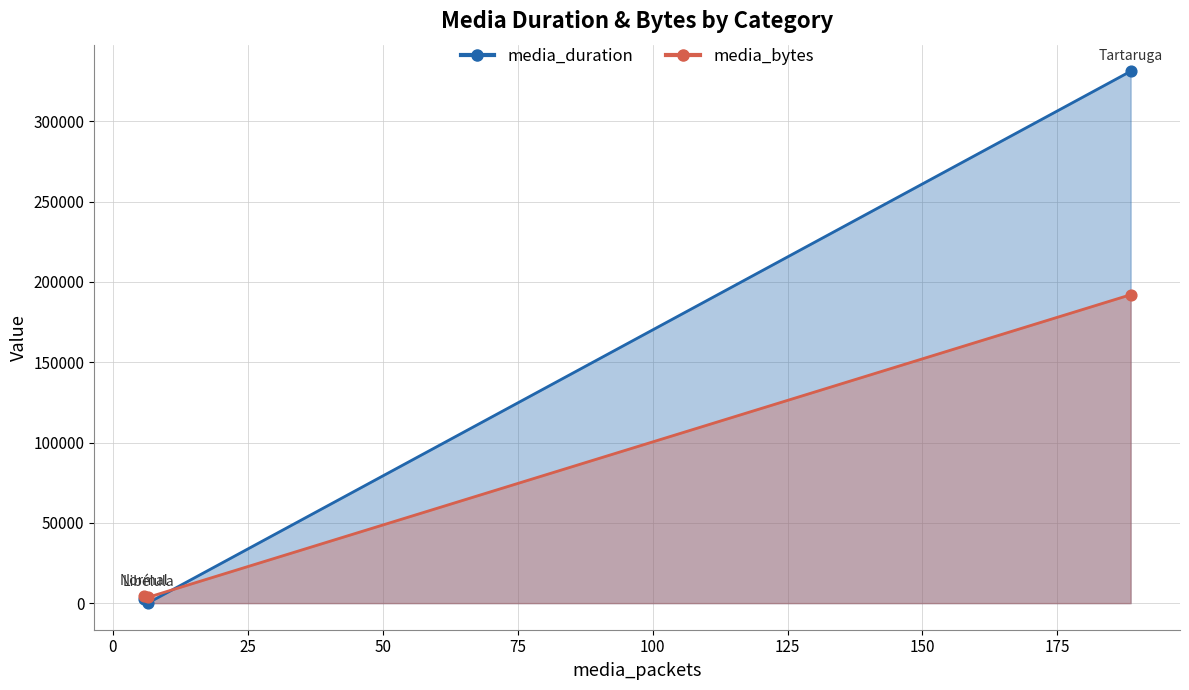

Which series contains the lowest Y value?

media_duration